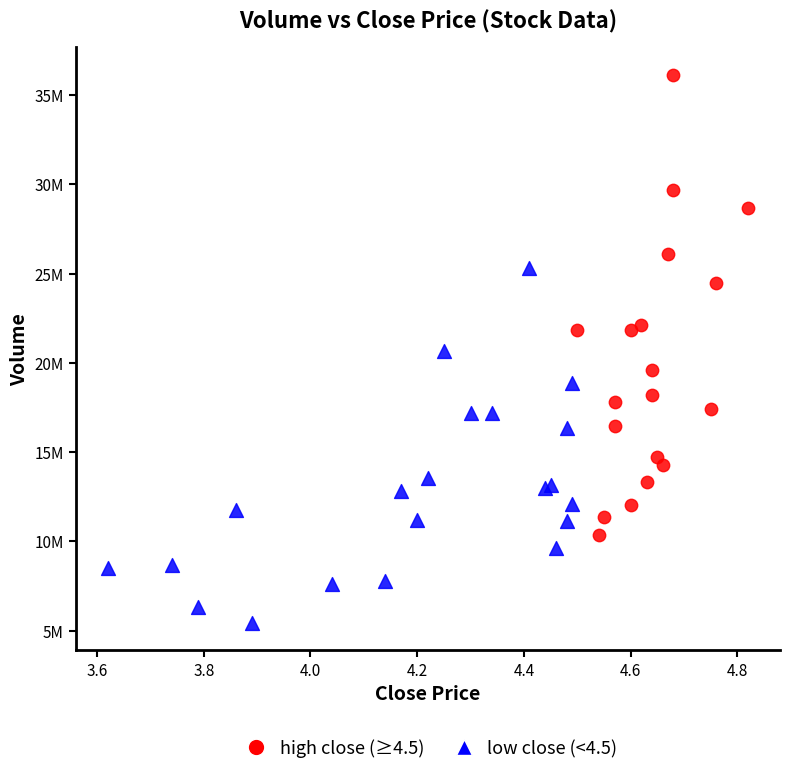

Which series has the largest Y range (max minus min)?

high close (≥4.5)